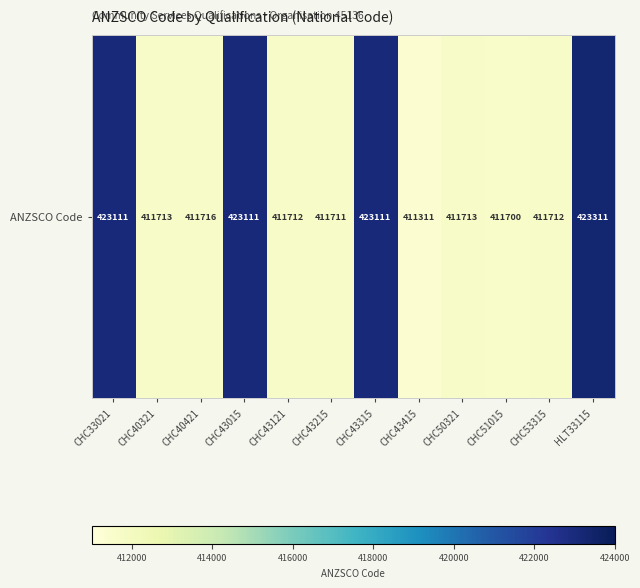

Which has a higher value, CHC43121 or CHC50321?

CHC50321